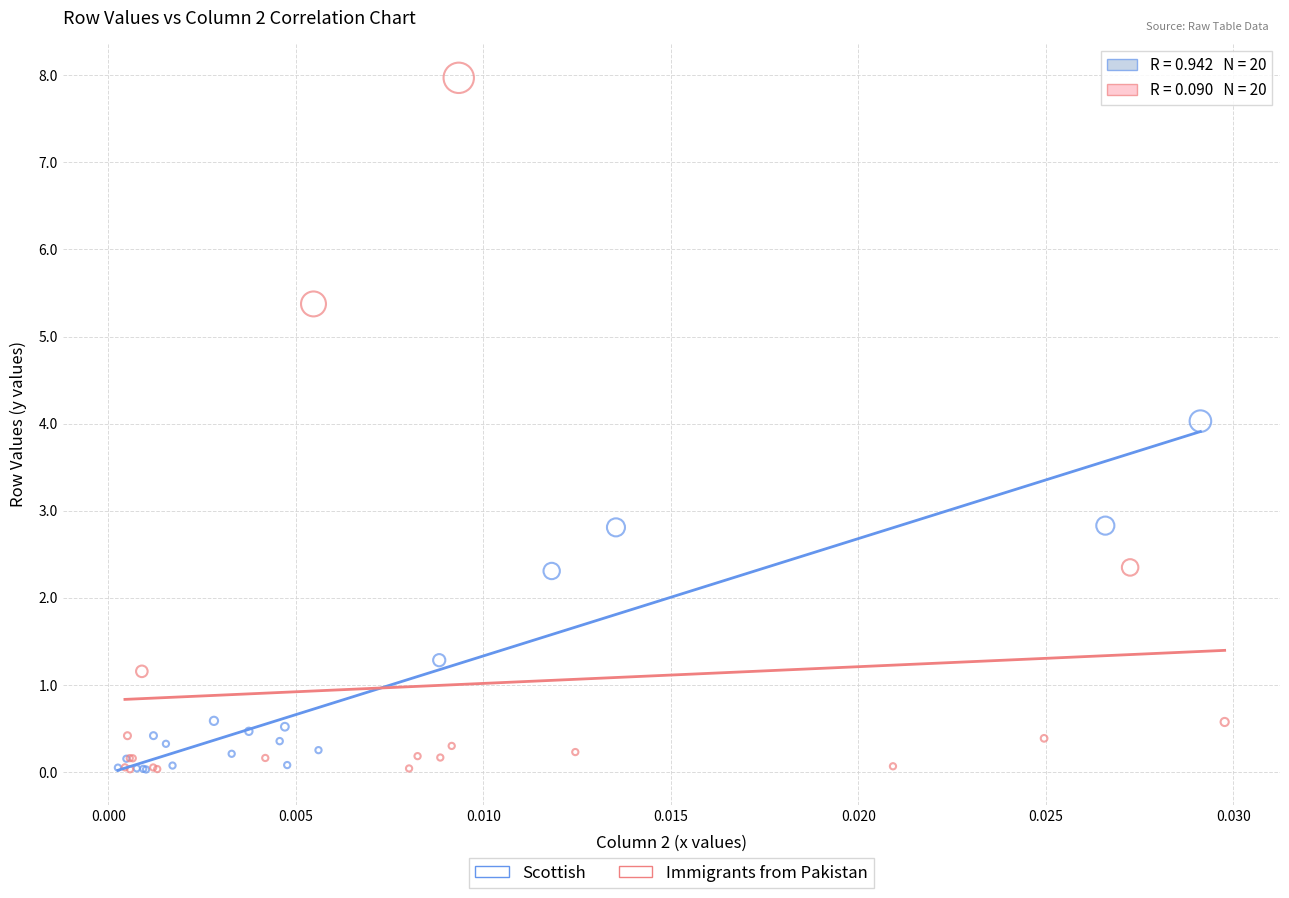

Which series contains the highest Y value?

Immigrants from Pakistan